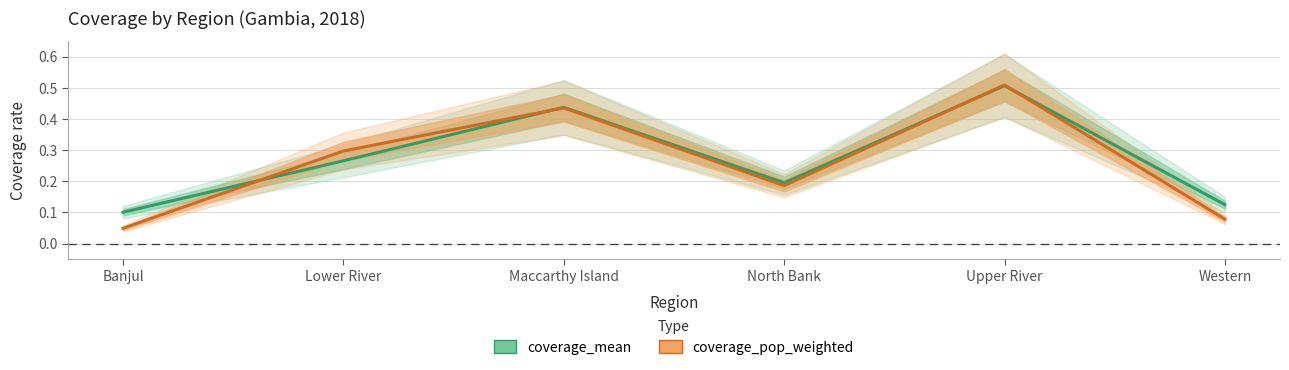

How many interior local valleys does the coverage_pop_weighted series have?

1